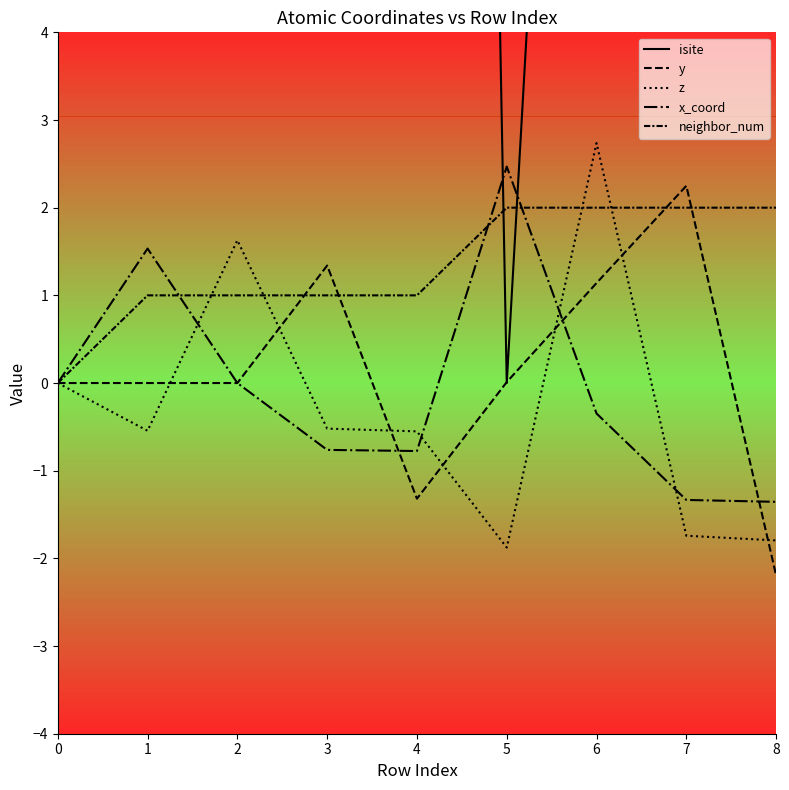

Reading left to right, extract all data points from this chart.

isite: 0=10.0	1=36.0	2=26.0	3=53.0	4=54.0	5=0.0	6=18.0	7=9.0	8=11.0
y: 0=0.0	1=-0.0	2=-0.0	3=1.3	4=-1.3	5=0.0	6=1.1	7=2.2	8=-2.2
z: 0=0.0	1=-0.5	2=1.6	3=-0.5	4=-0.6	5=-1.9	6=2.7	7=-1.7	8=-1.8
x_coord: 0=0.0	1=1.5	2=0.0	3=-0.8	4=-0.8	5=2.5	6=-0.3	7=-1.3	8=-1.4
neighbor_num: 0=0.0	1=1.0	2=1.0	3=1.0	4=1.0	5=2.0	6=2.0	7=2.0	8=2.0